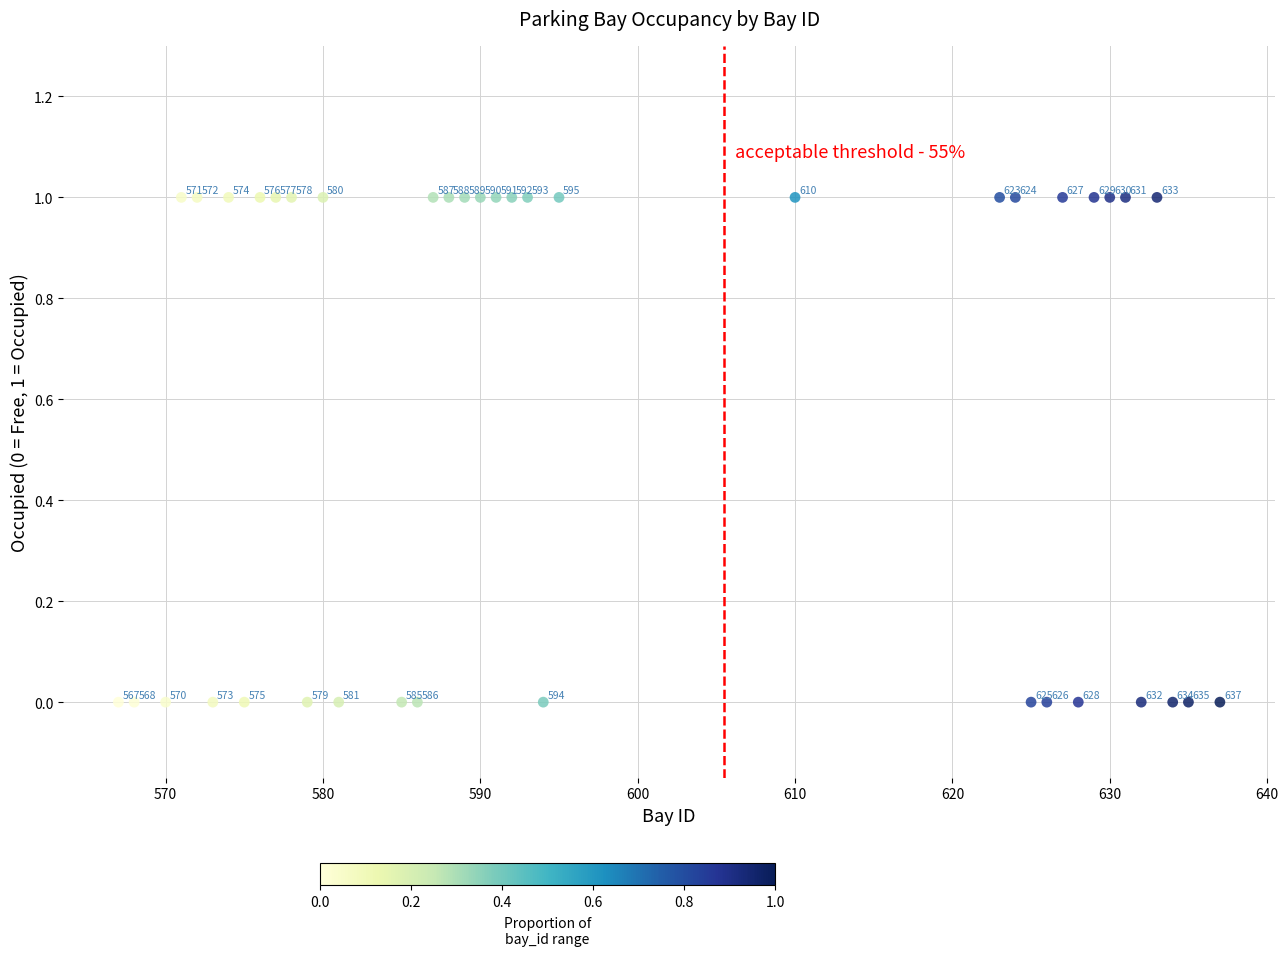

What is the range of X values (max minus min)?

70